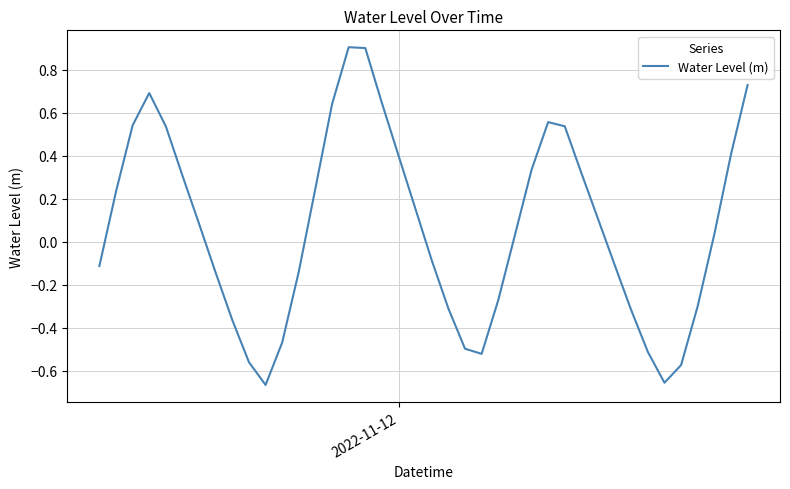

What is the difference between the maximum and minimum values?

1.6